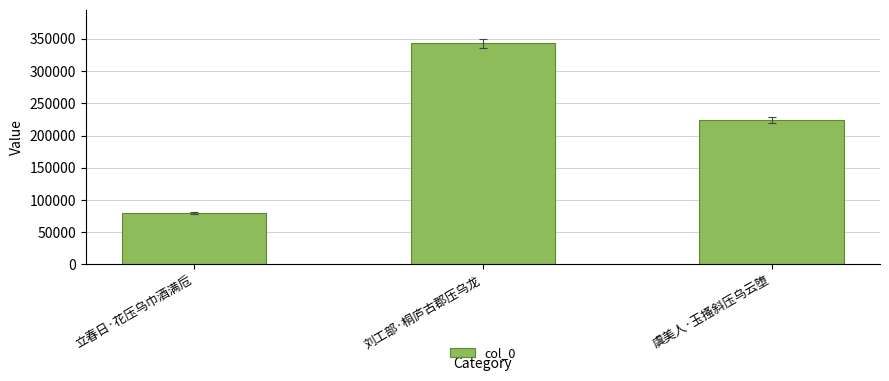

Is it true that the value at 立春日·花压乌巾酒满卮 is 79671?

True